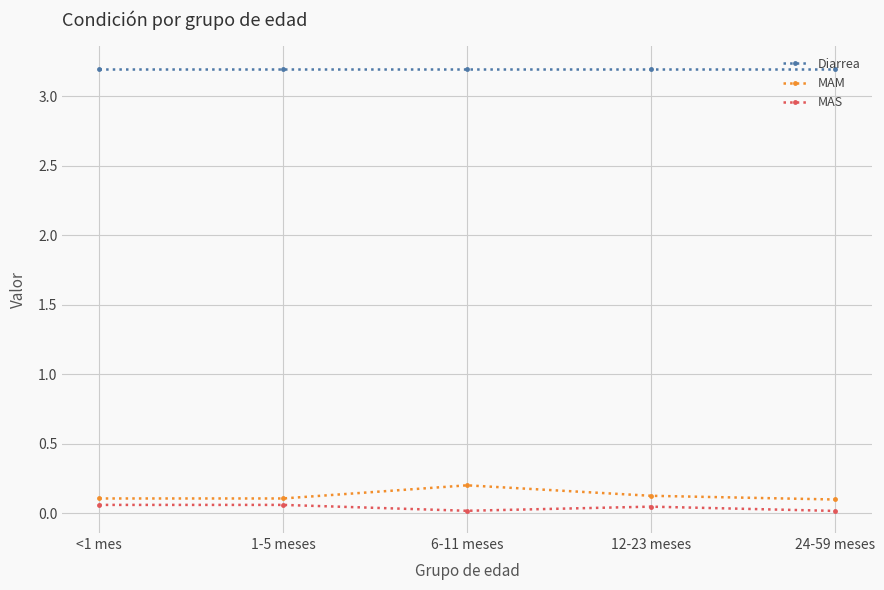

What are all the series names shown in the legend?

Diarrea, MAM, MAS